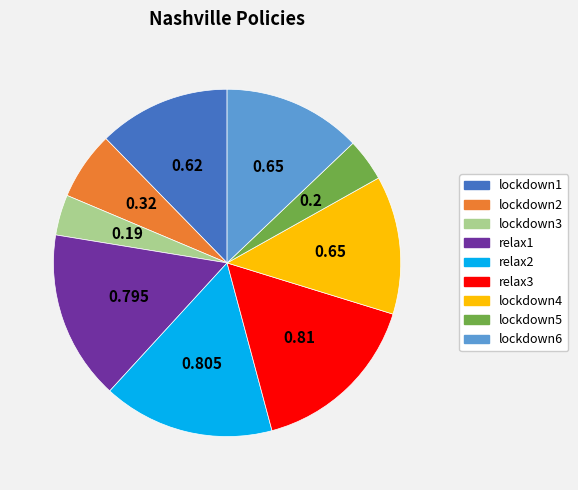

Is there any slice that represents more than half of the pie?

No